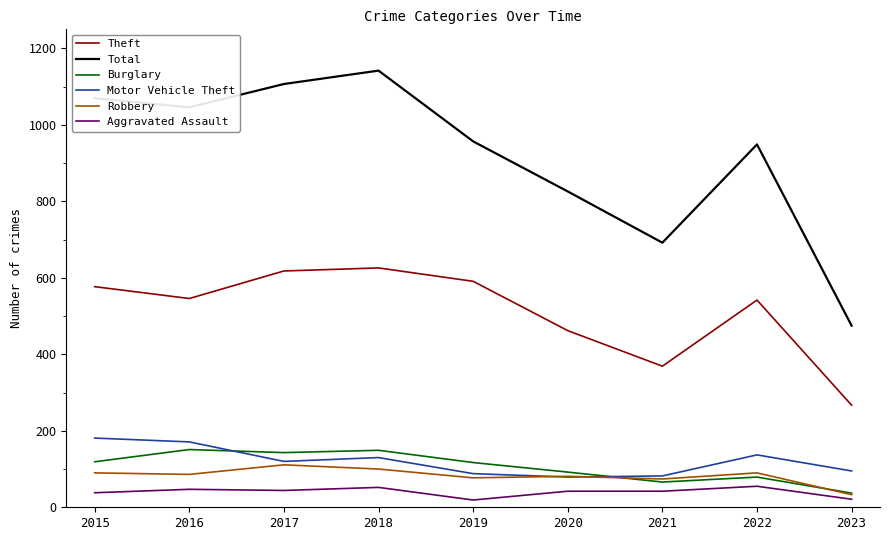

Does the chart have visible grid lines?

No